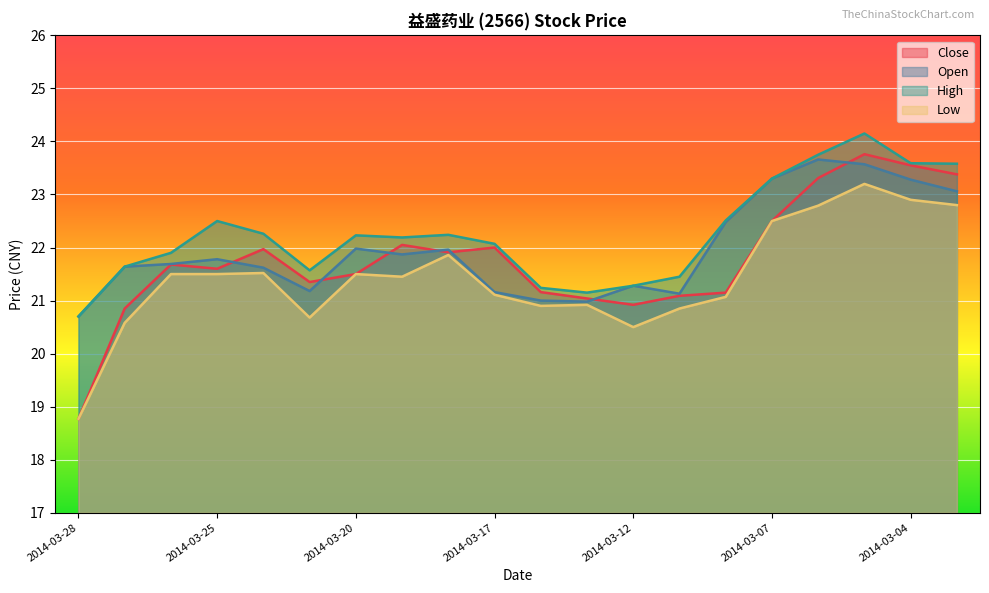

Where is the first local maximum for Close?

2014-03-26